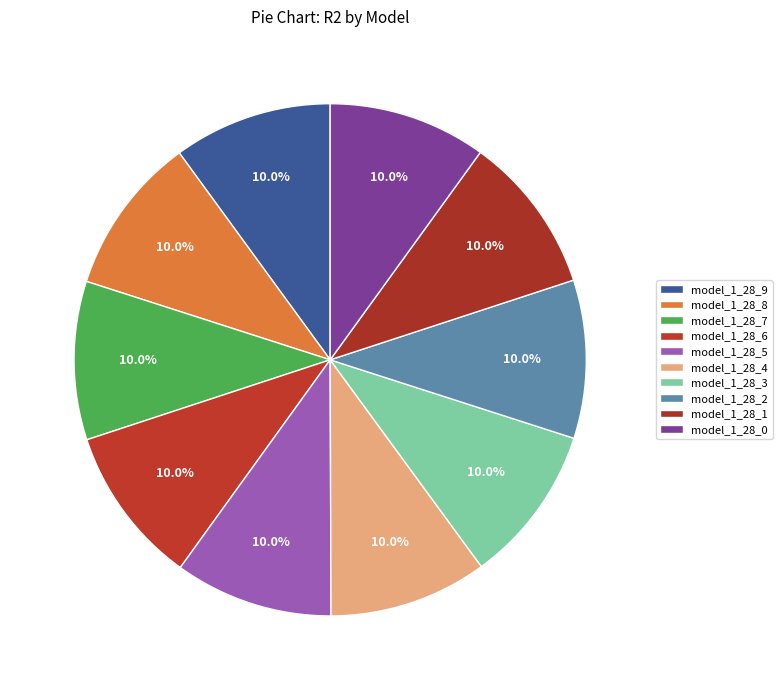

To the nearest percent, what is the average slice percentage?

10%